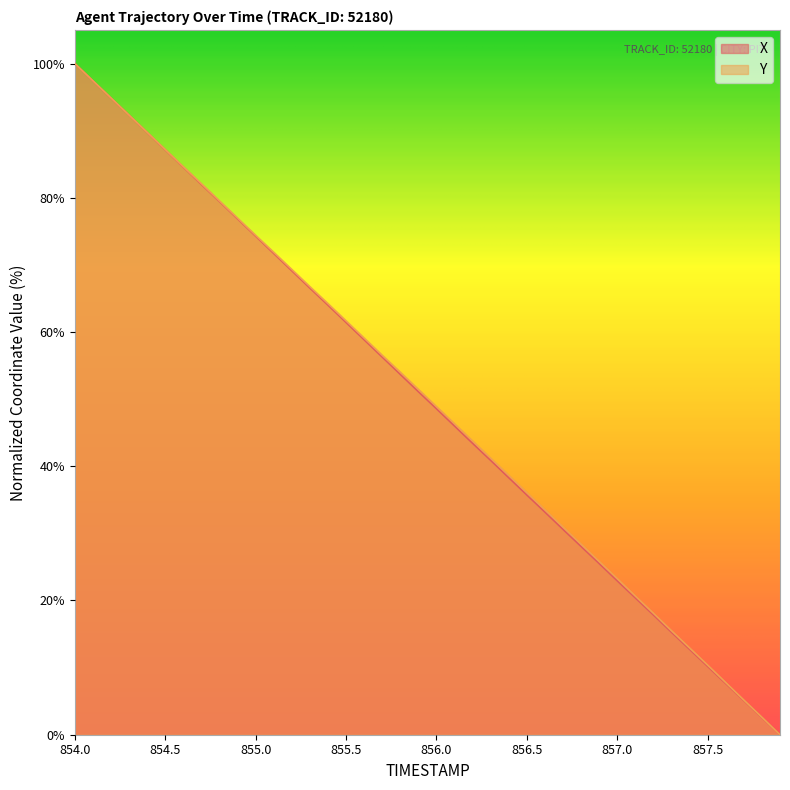

Which label corresponds to the largest value in the chart?

854.0